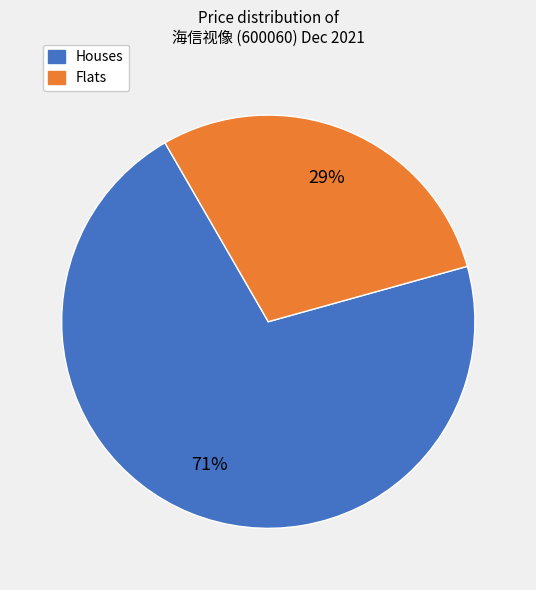

Count the number of slices in the pie.

2